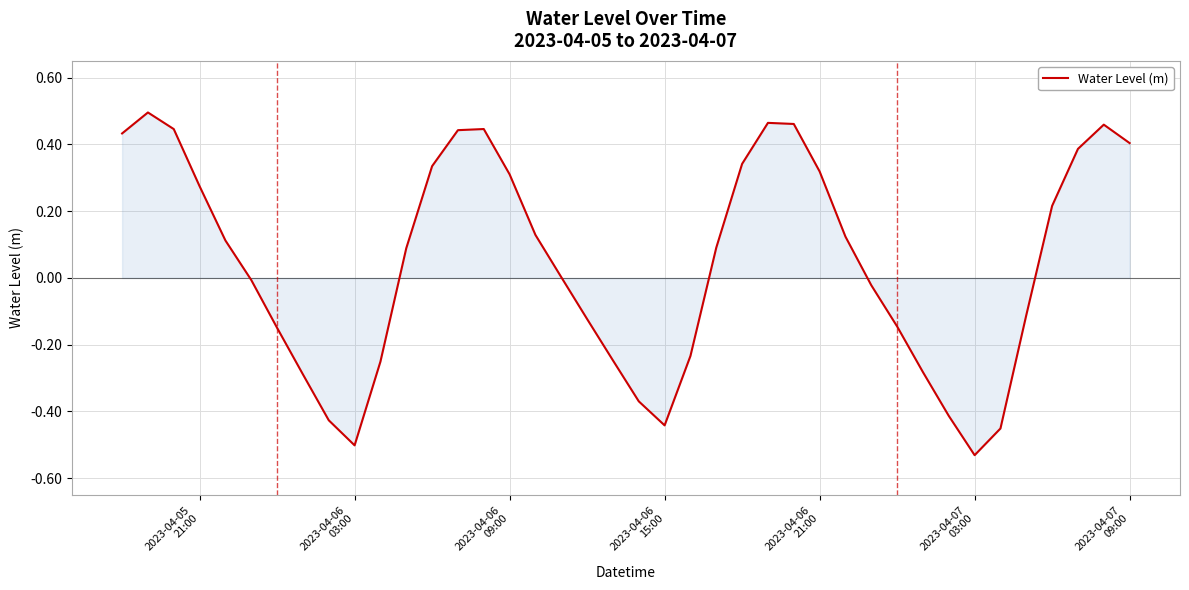

What is the difference between the maximum and minimum values?

1.0